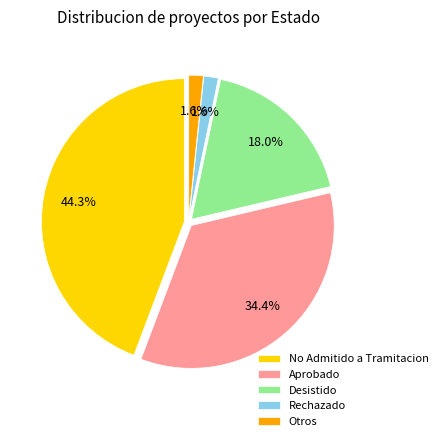

Count the number of slices in the pie.

5